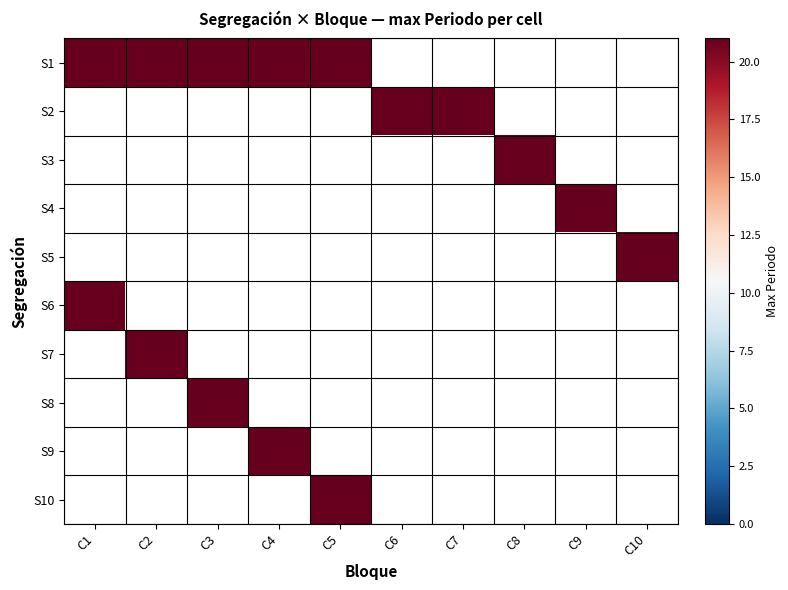

The value of C7 at 3 is 13. True or false?

False